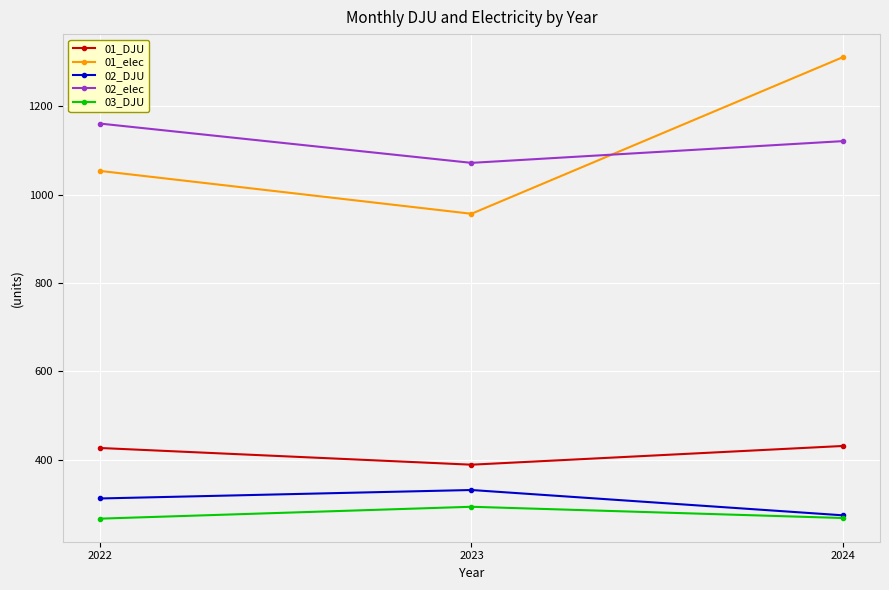

What is the difference between the maximum and minimum values in the 01_elec series?

354.2